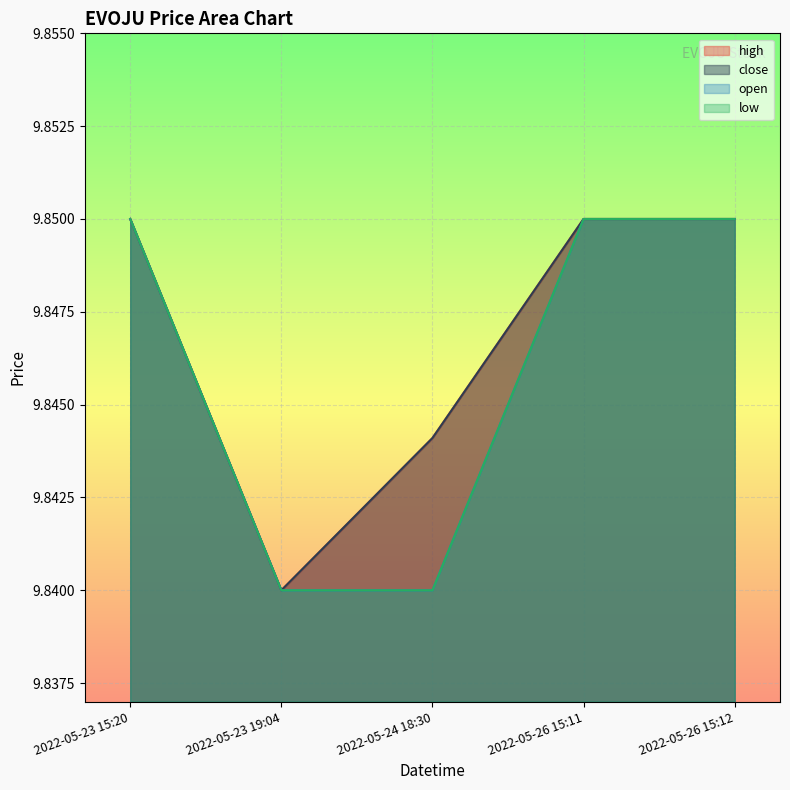

What is the total value across all series at 2022-05-24 18:30?

39.4